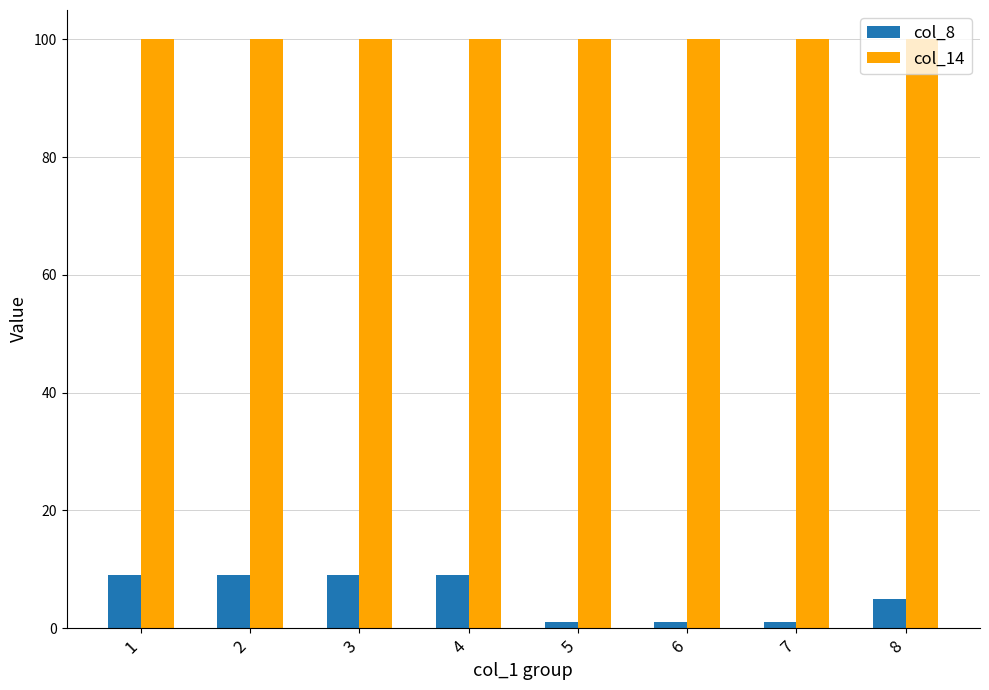

What is the minimum value shown in the chart?

1